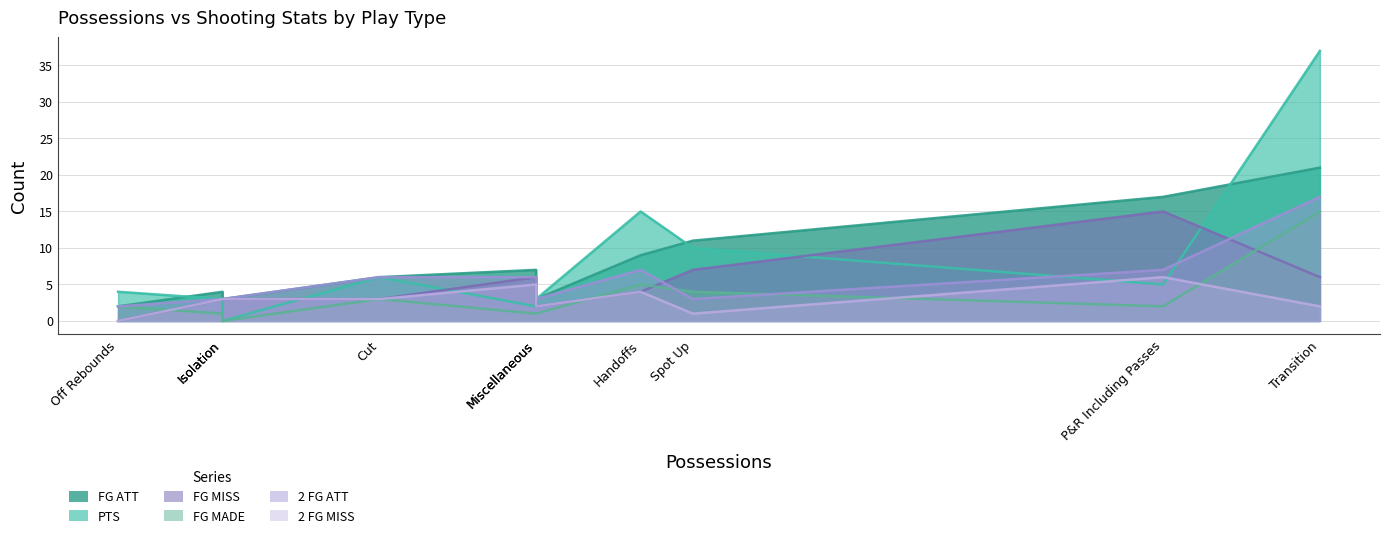

At which category is the sum across all series the highest?

Transition